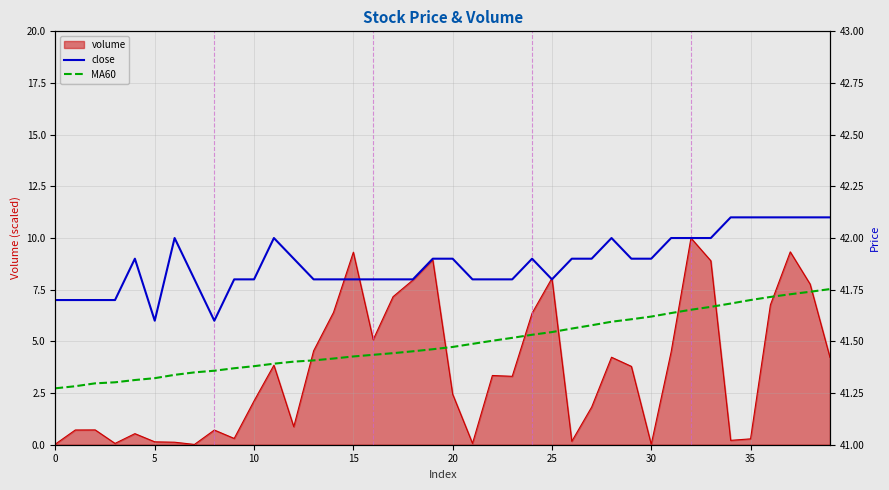

True or false: MA60 has more than 0 interior local peaks.

False